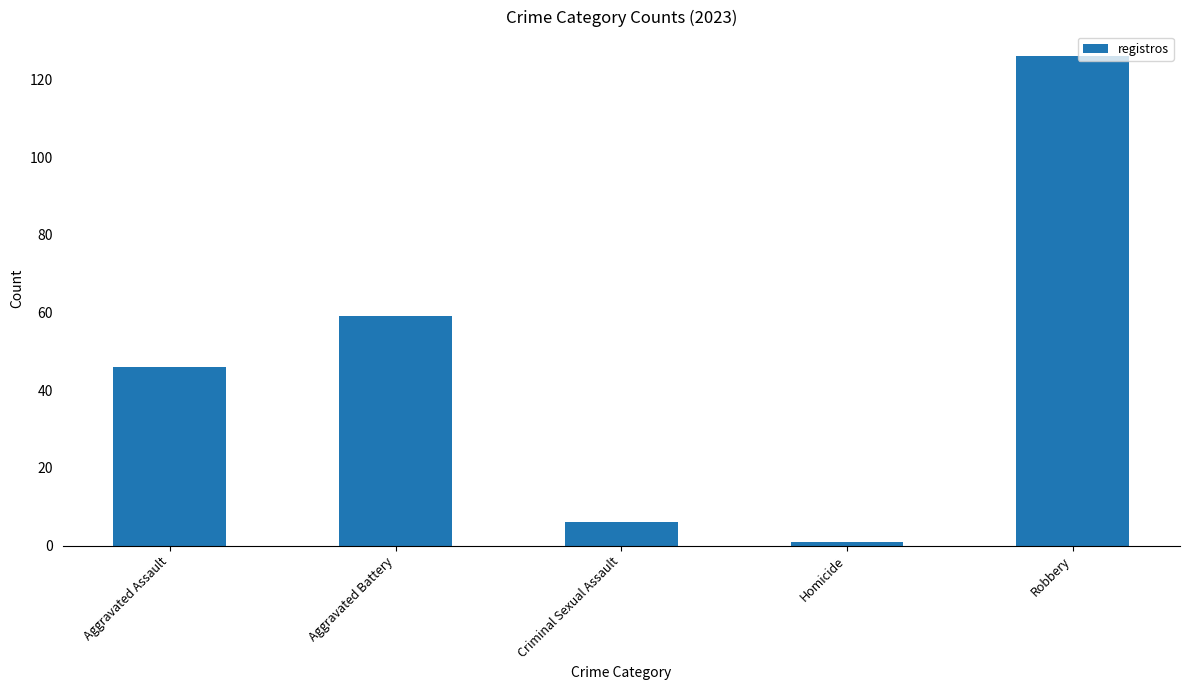

Rank the categories by value from lowest to highest.

Homicide, Criminal Sexual Assault, Aggravated Assault, Aggravated Battery, Robbery